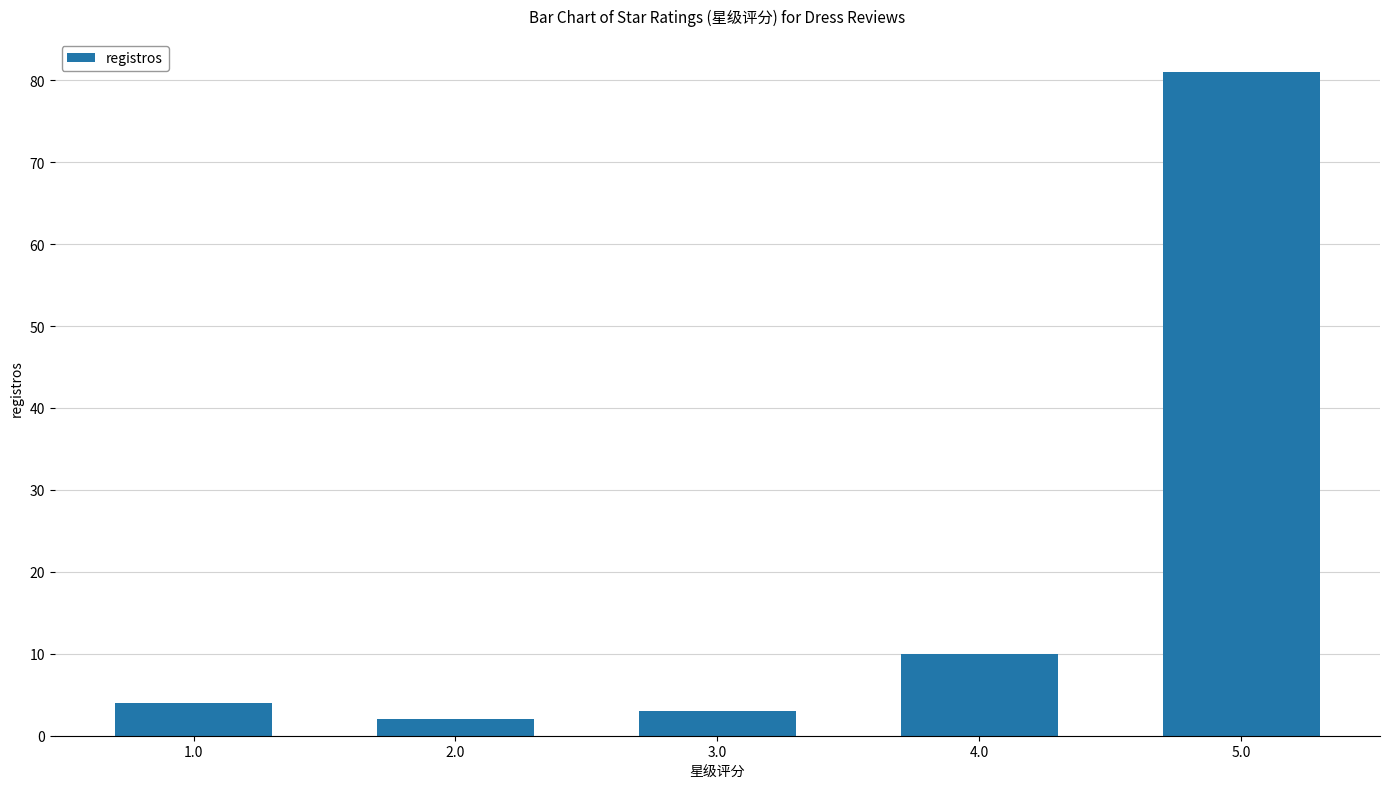

How many distinct data groups are displayed?

1